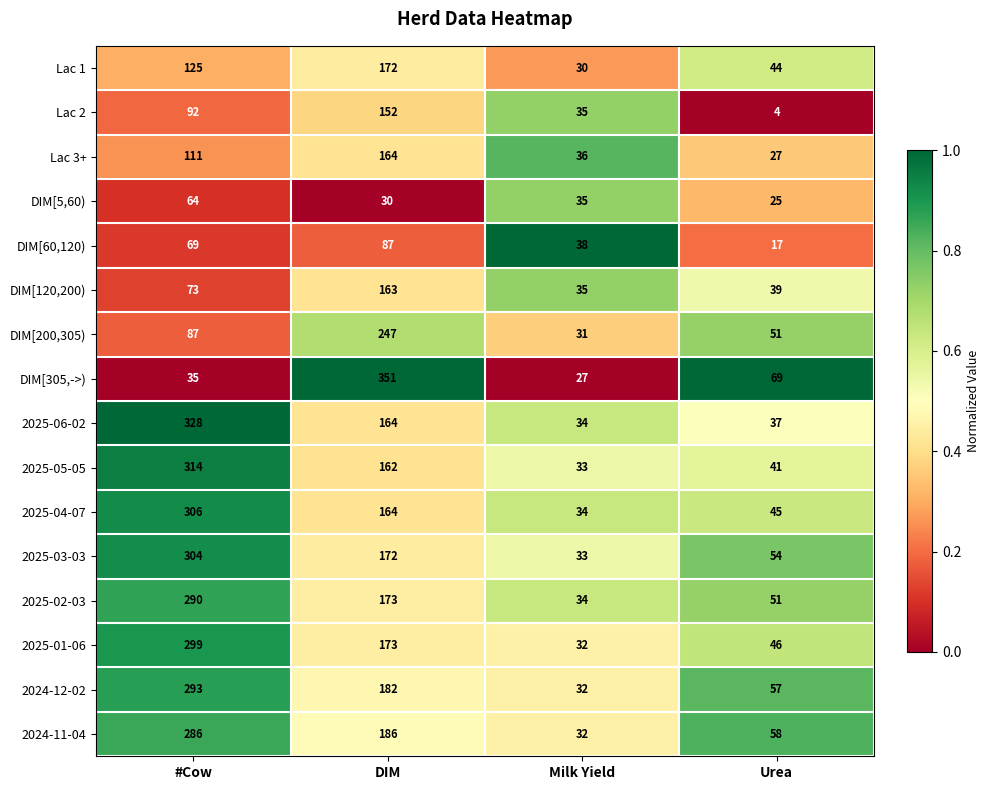

The value of DIM[120,200) at Milk Yield is 20. True or false?

False